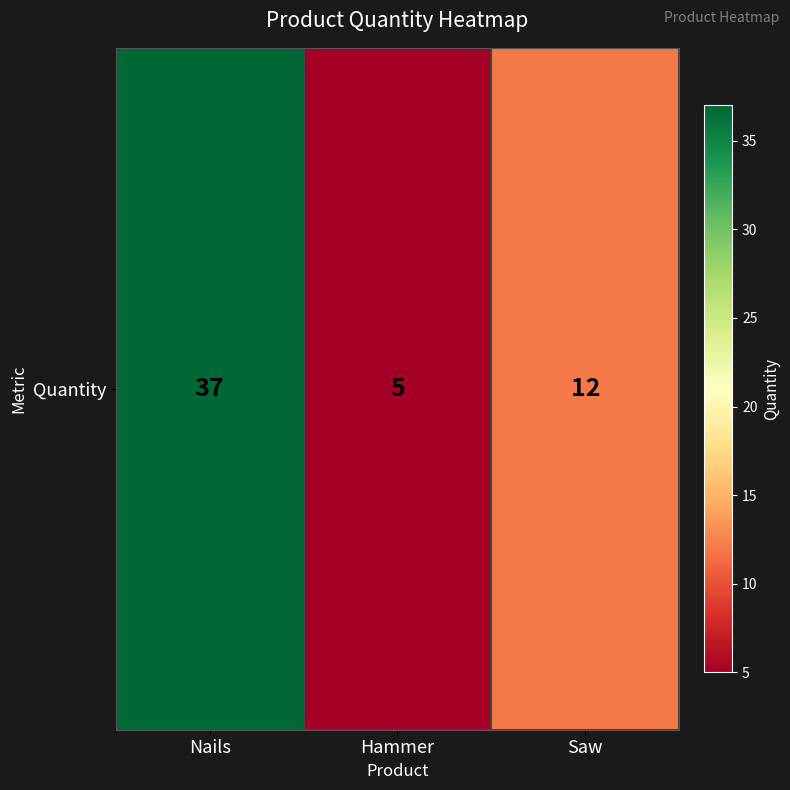

Reading left to right, extract all data points from this chart.

37	5	12